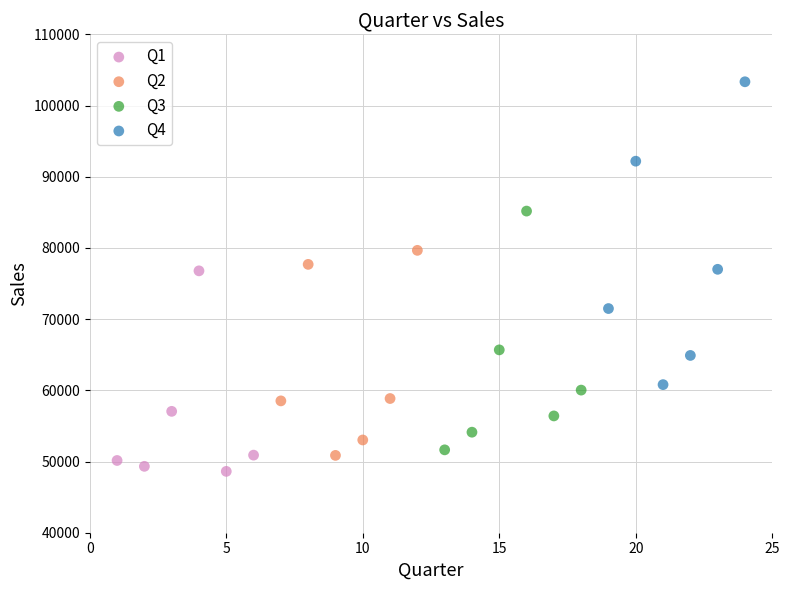

Which series has the widest spread of Y values?

Q4